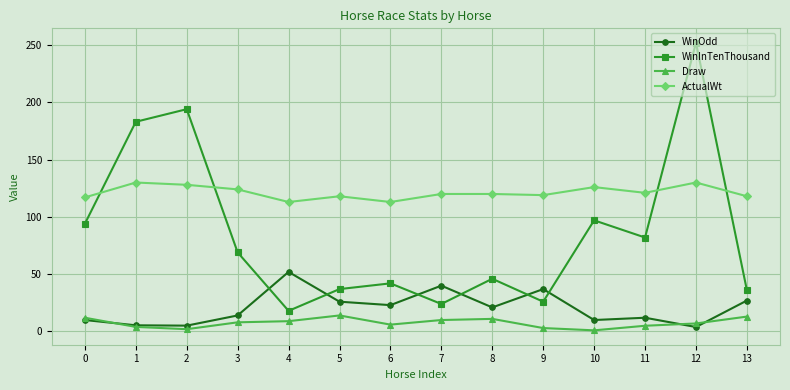

What is the average value of the WinInTenThousand series?

85.7